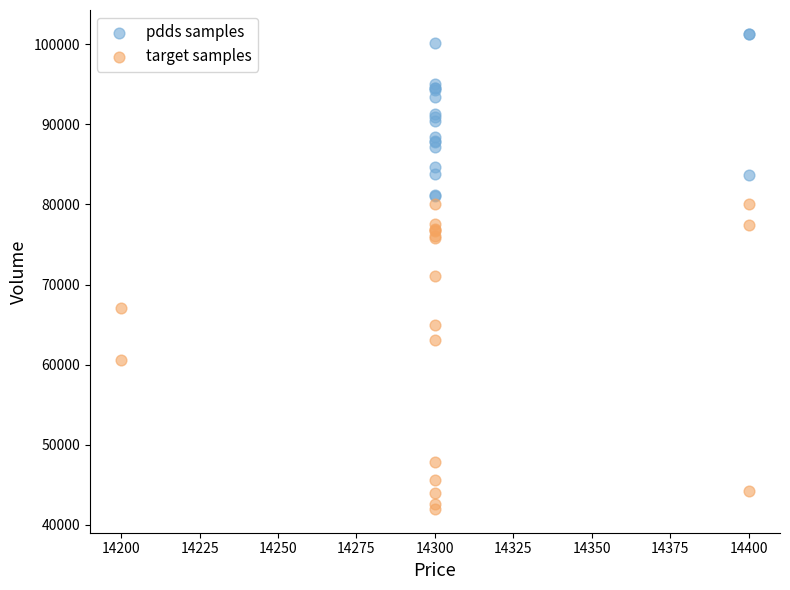

Which series reaches the minimum Y coordinate?

target samples